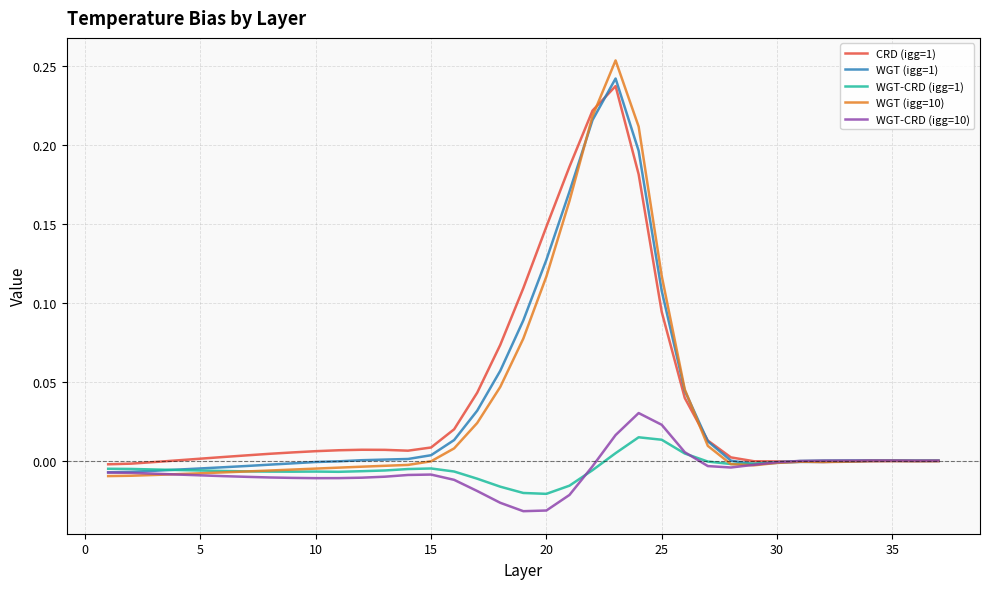

In WGT (igg=1), how many points are lower than both neighbors (excluding endpoints)?

3